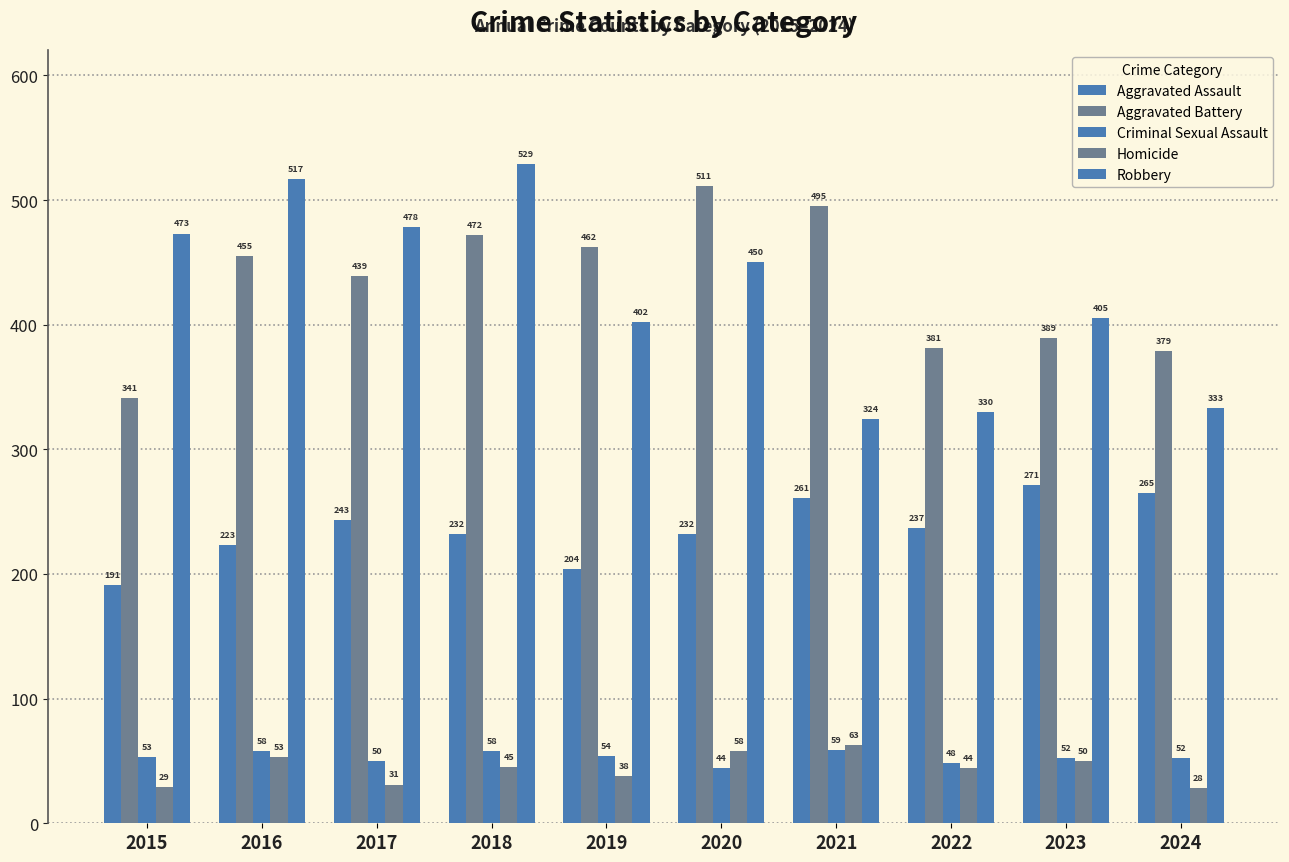

At which category is the sum across all series the highest?

2018